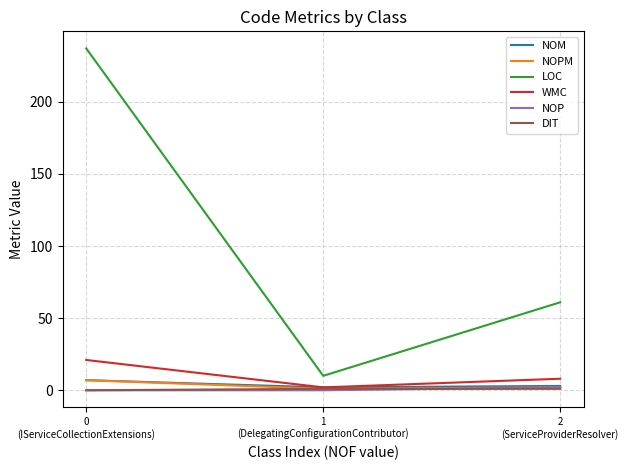

Which series has the widest spread of values?

LOC